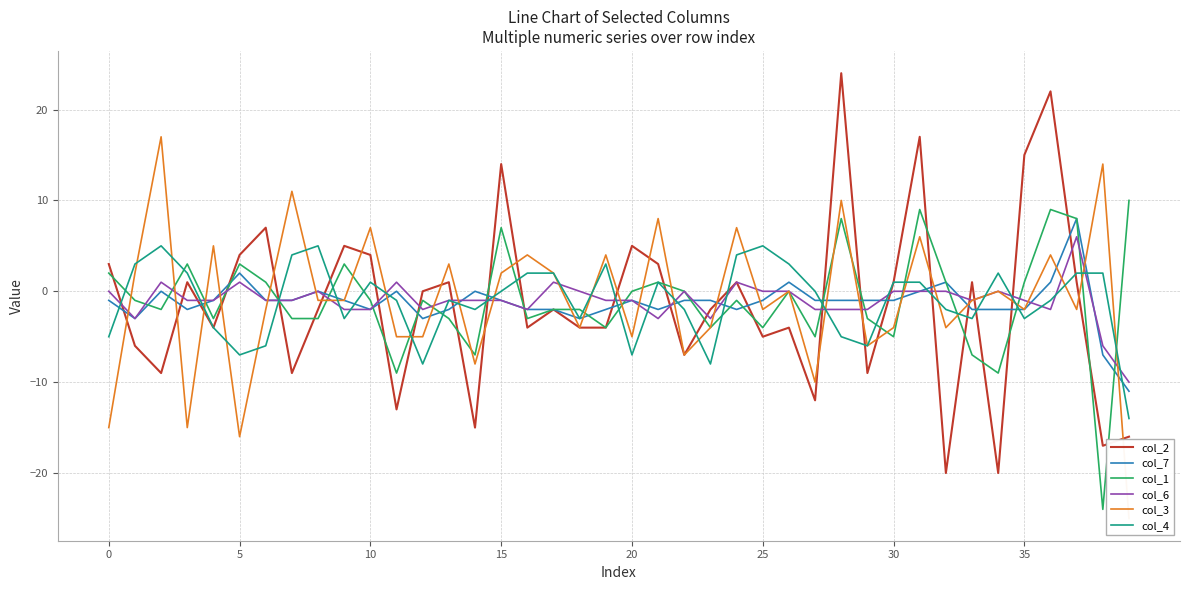

The col_1 series shows 12 at 15. True or false?

False